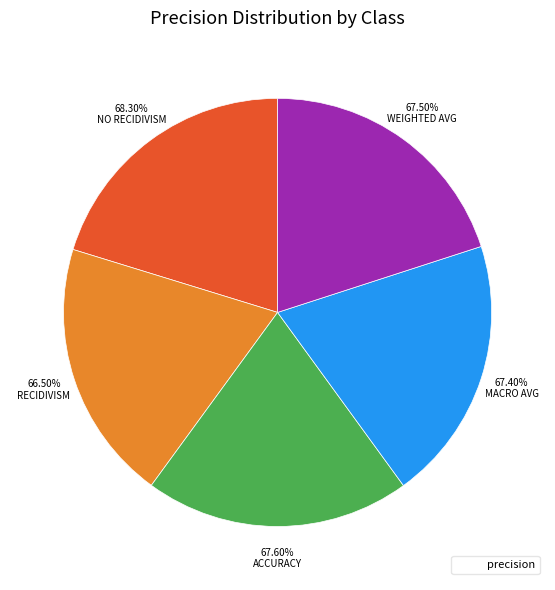

To the nearest percent, what percentage of the pie is accuracy?

20%